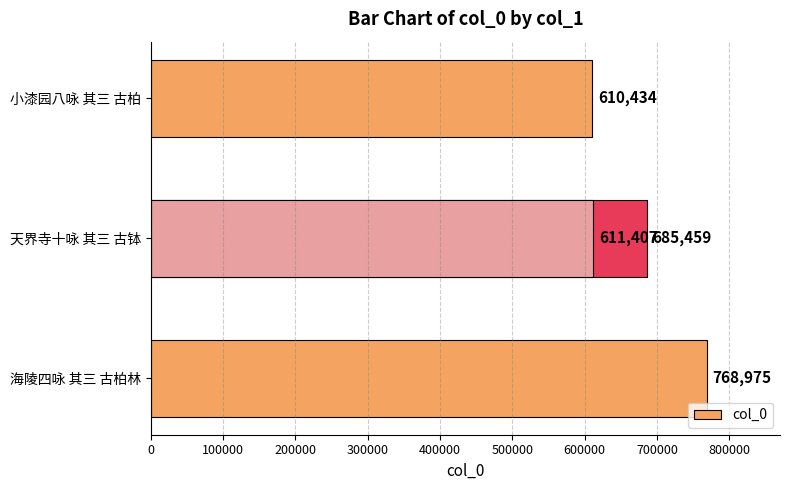

Reading left to right, extract all data points from this chart.

768975	685459	610434	611407